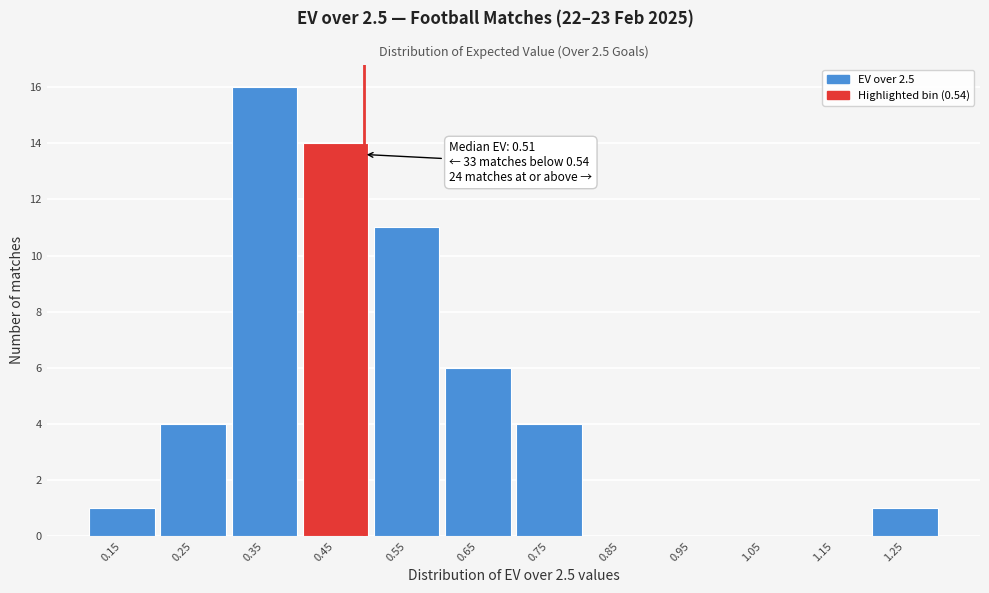

Reading left to right, what are all the values shown in this chart?

0.15=1	0.25=4	0.35=16	0.45=14	0.55=11	0.65=6	0.75=4	0.85=0	0.95=0	1.05=0	1.15=0	1.25=1